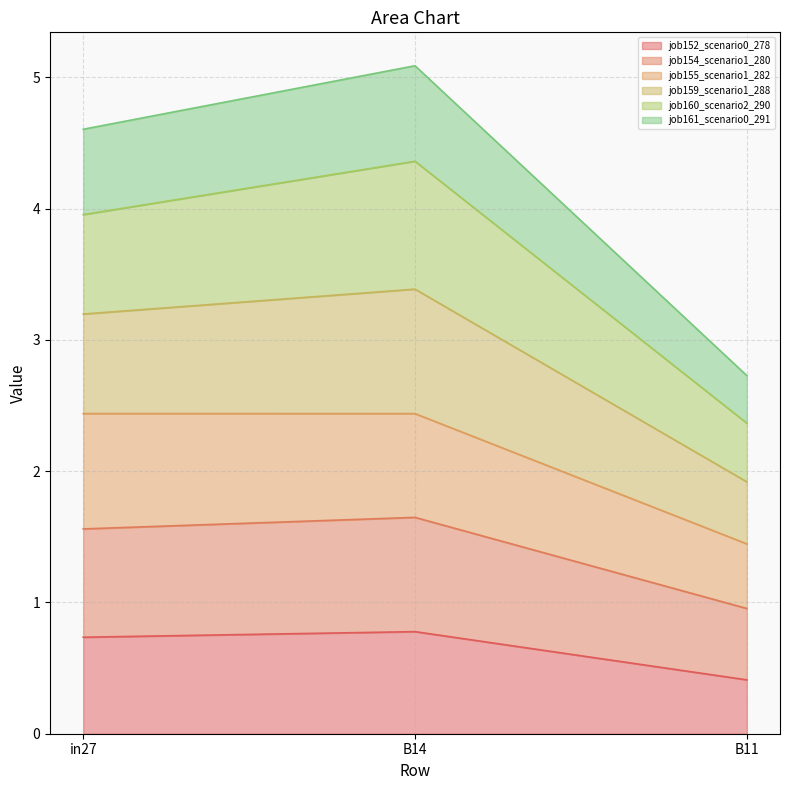

Which category has the lowest value in the job152_scenario0_278 series?

B11